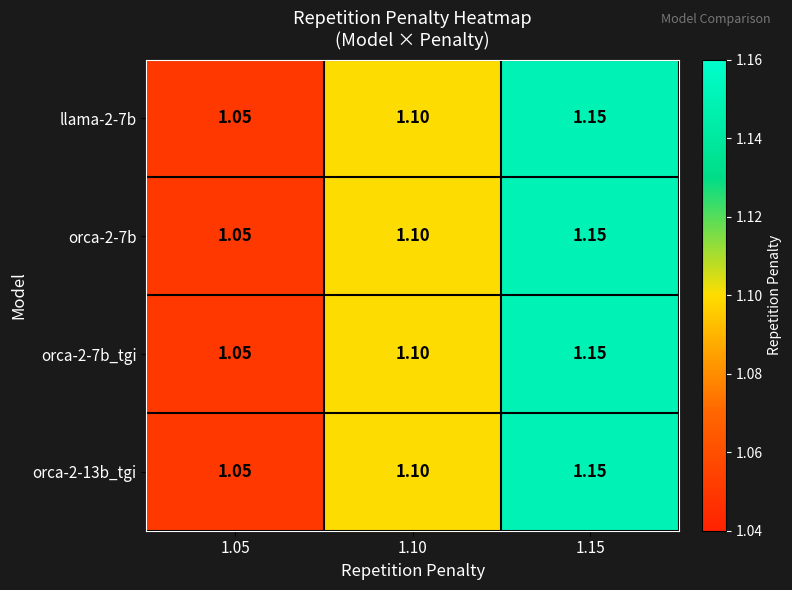

At which category is the sum across all series the highest?

1.15